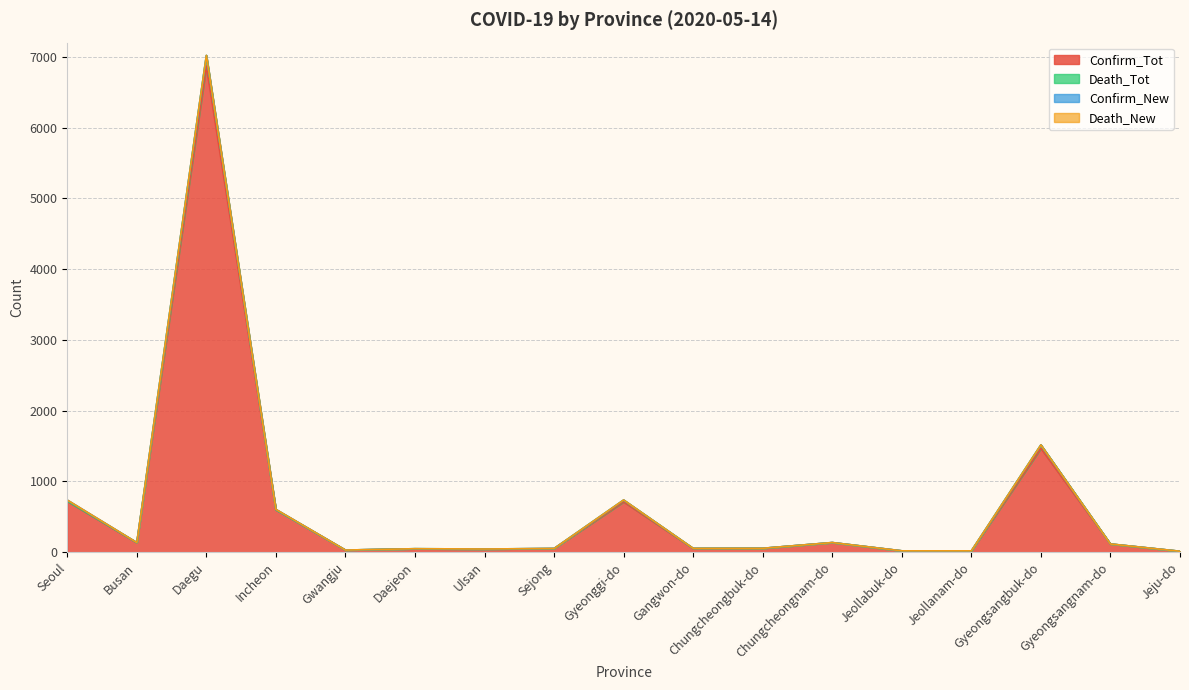

What is the label of the 12th point from the right?

Daejeon